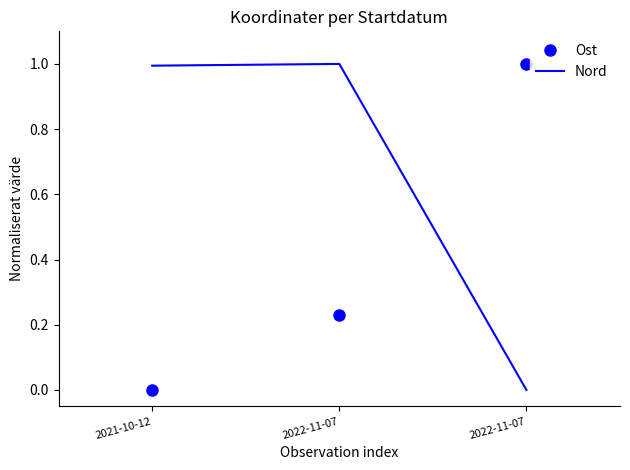

What are all the series names shown in the legend?

Ost, Nord